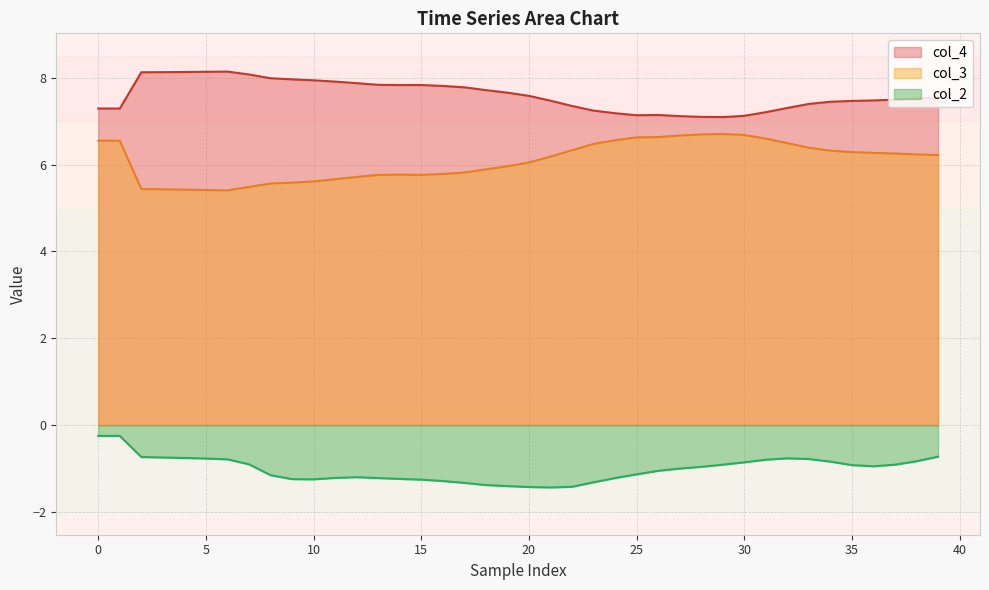

True or false: col_3 and col_4 intersect in this chart.

False